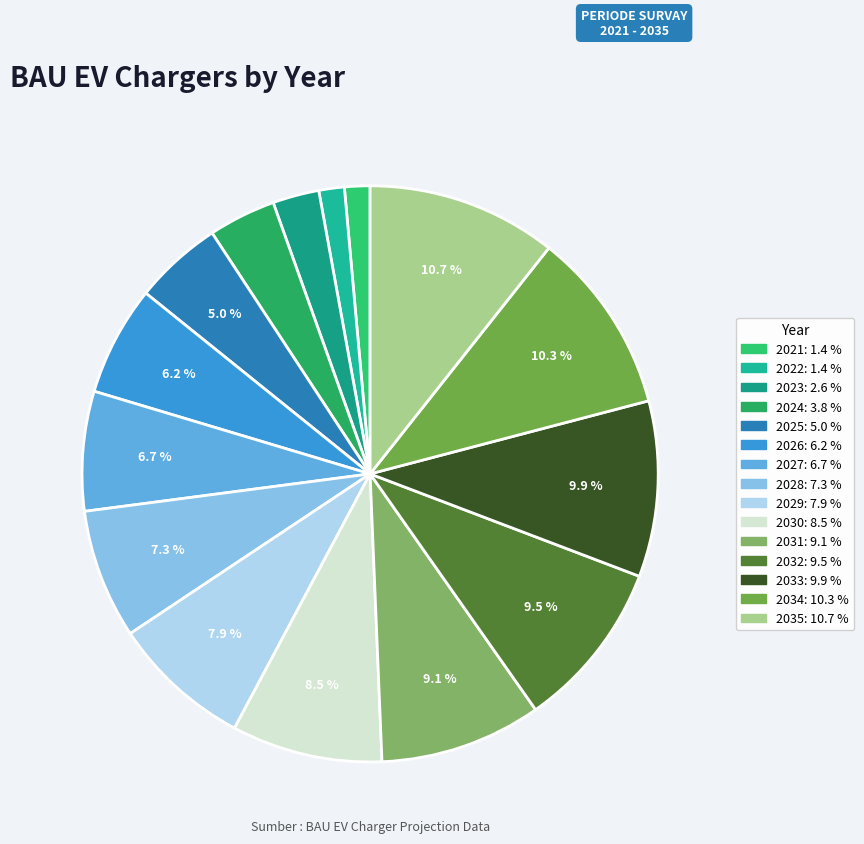

True or false: 2027 accounts for 7% of the total.

True